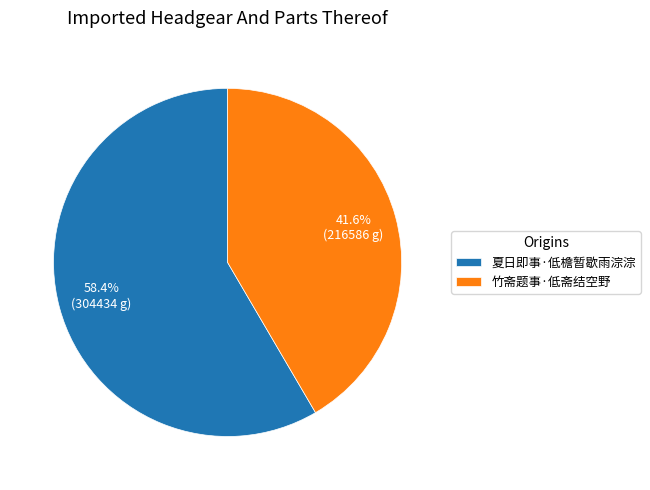

Is it true that 夏日即事·低檐暂歇雨淙淙 is 66% of the pie?

False